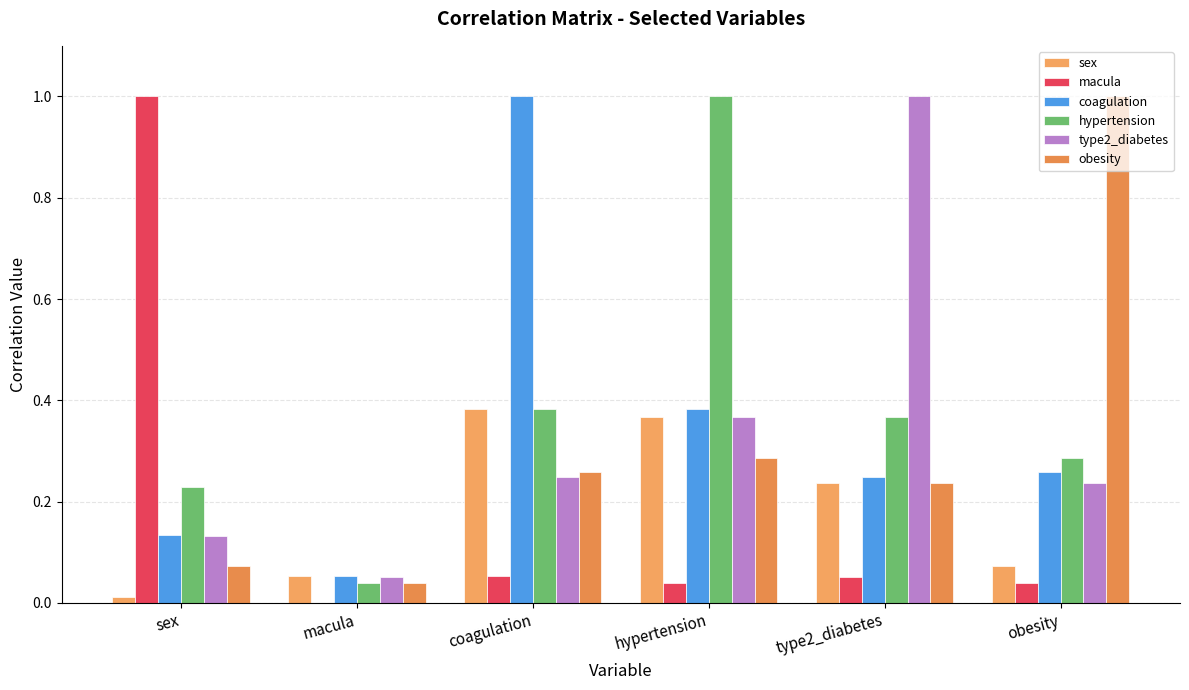

What is the sum of all macula values?

1.2